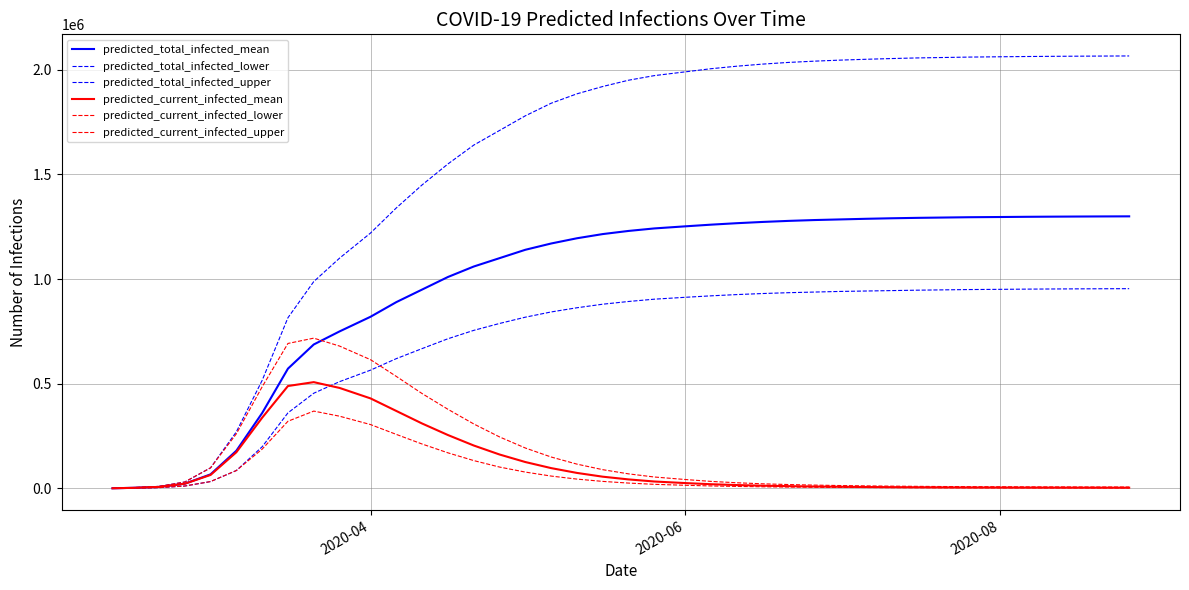

True or false: predicted_total_infected_upper and predicted_current_infected_upper cross at least once.

False